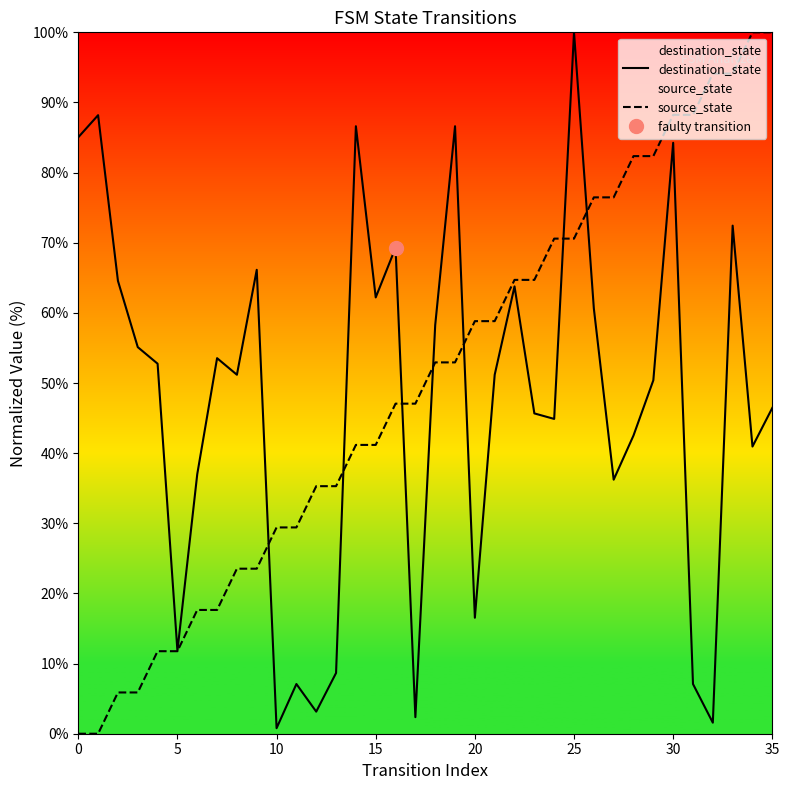

Does the chart have visible grid lines?

No